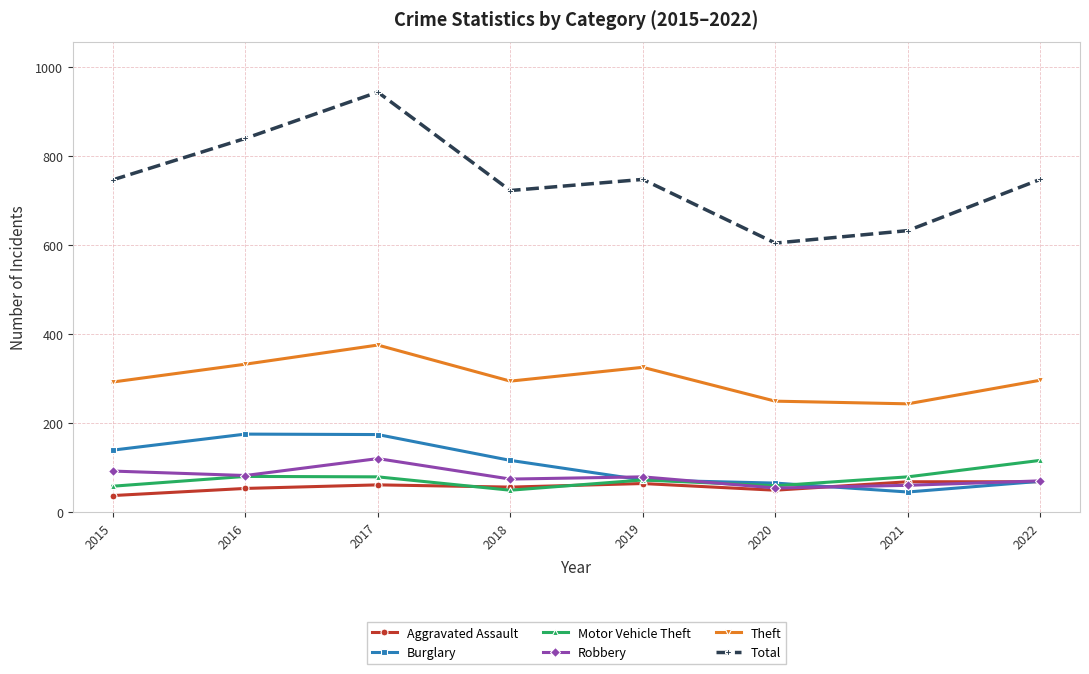

Is the value of Total at 2019 greater than the value of Motor Vehicle Theft at 2018?

Yes